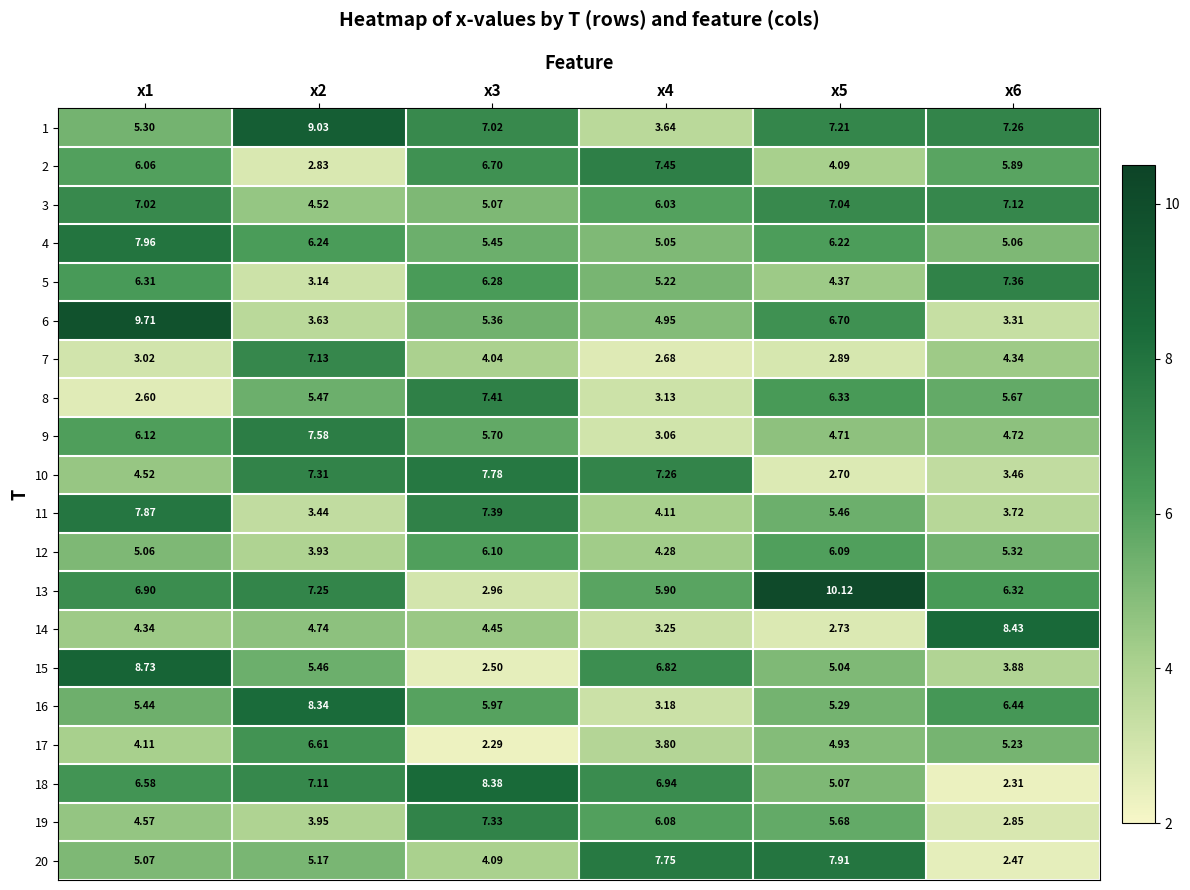

Is the value of 19 at x2 greater than the value of 3 at x2?

No